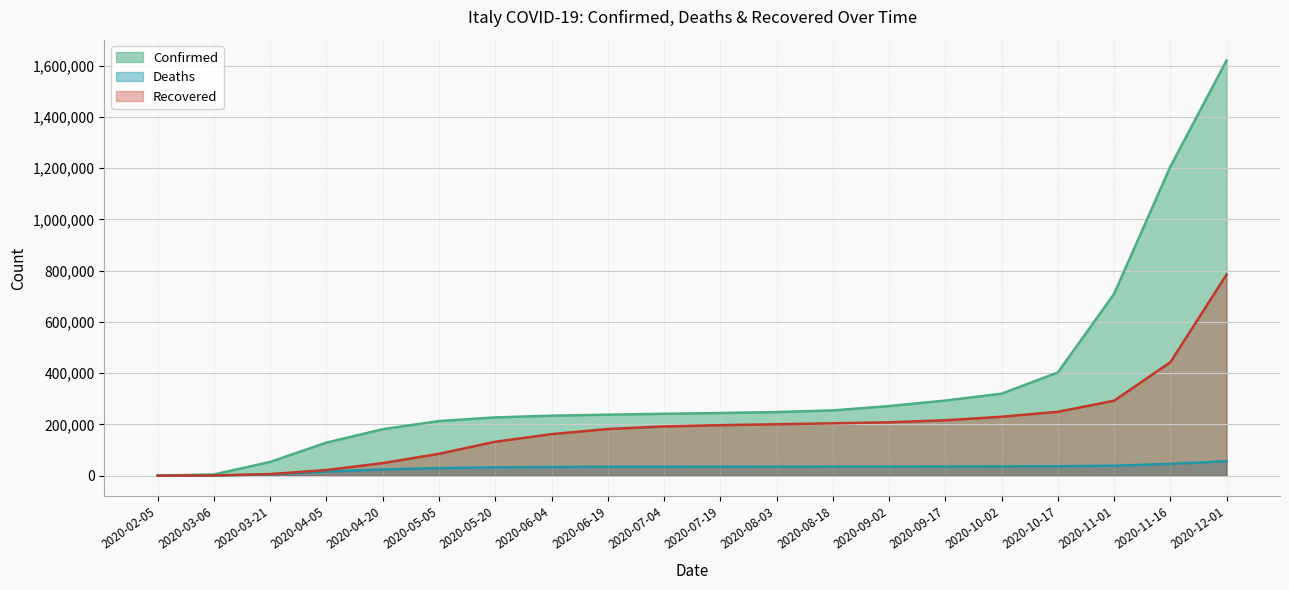

True or false: Recovered and Confirmed intersect in this chart.

False